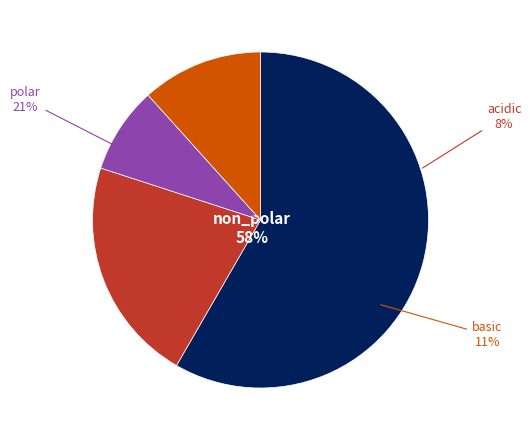

Between polar and basic, which is larger?

polar